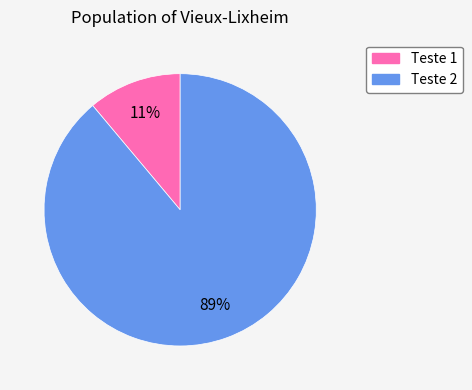

To the nearest percent, what is the difference between the largest and smallest slice percentages?

78%